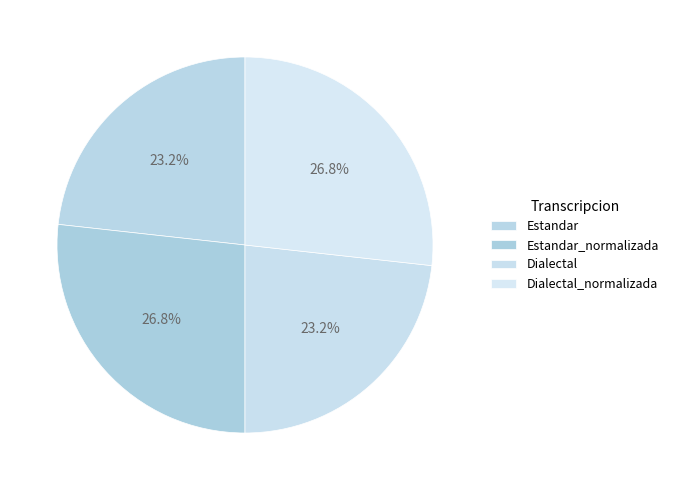

The Dialectal slice represents 30% of the pie. True or false?

False